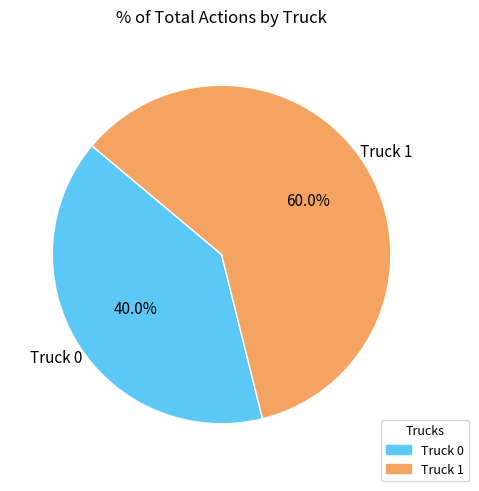

Is there any slice that represents more than half of the pie?

Yes